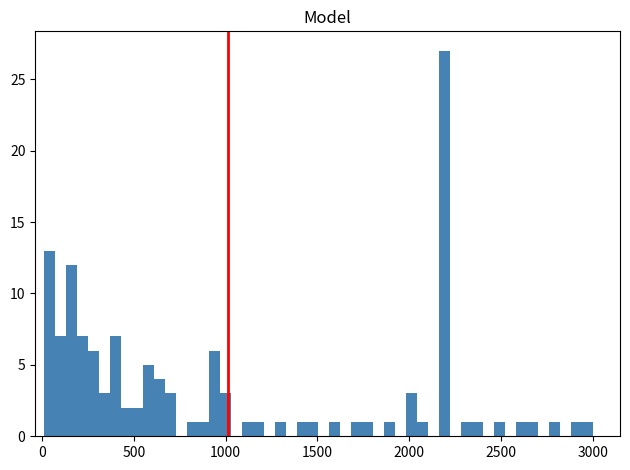

Read against the x-axis, roughly where is the centre of the tallest bar?

2200